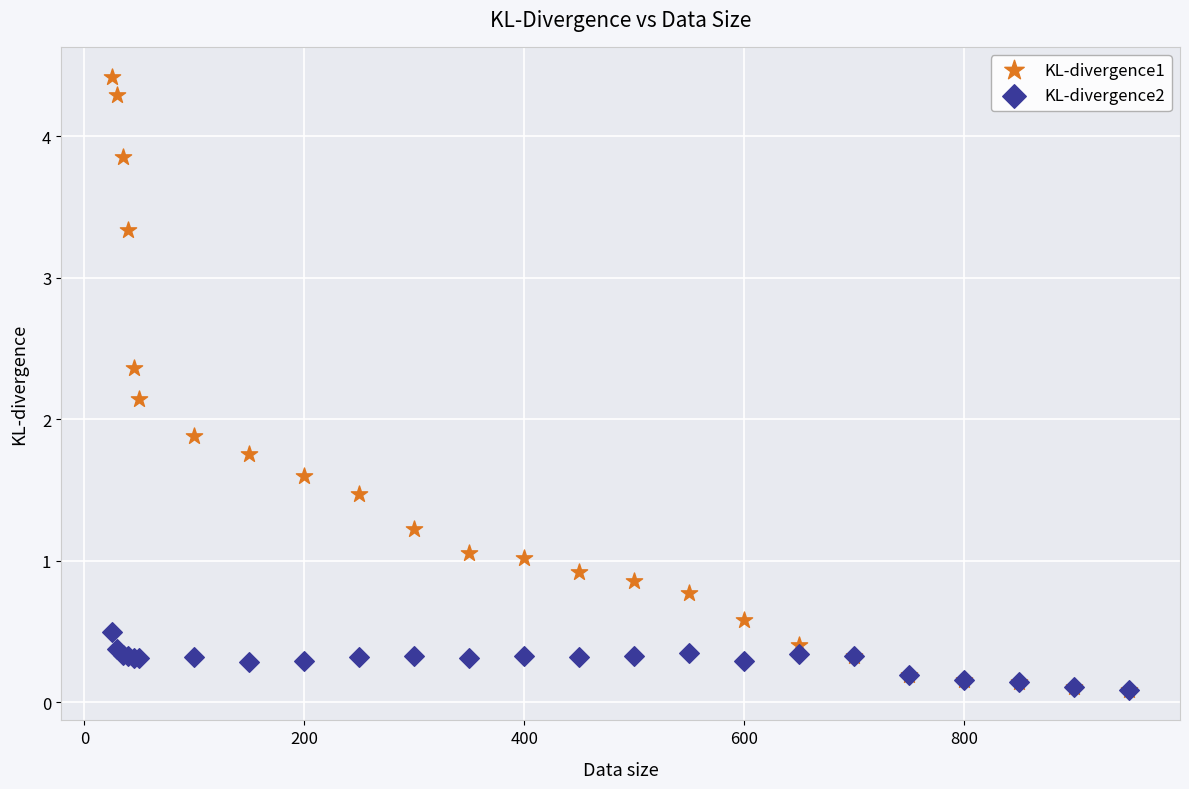

What are all the series names shown in the legend?

KL-divergence1, KL-divergence2